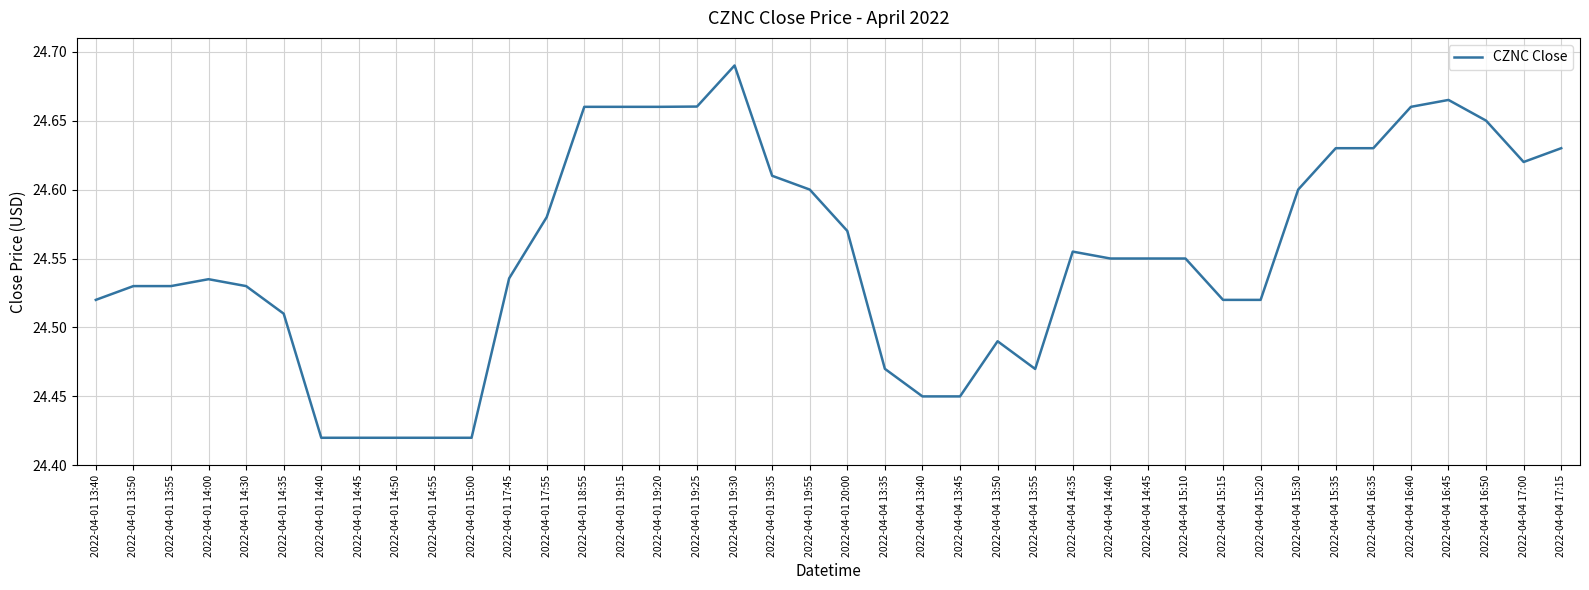

What is the difference between the maximum and minimum values?

0.3